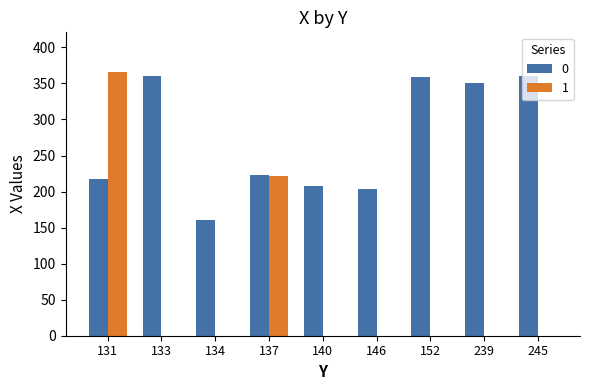

Is it true that 0 equals 360 at 140?

False